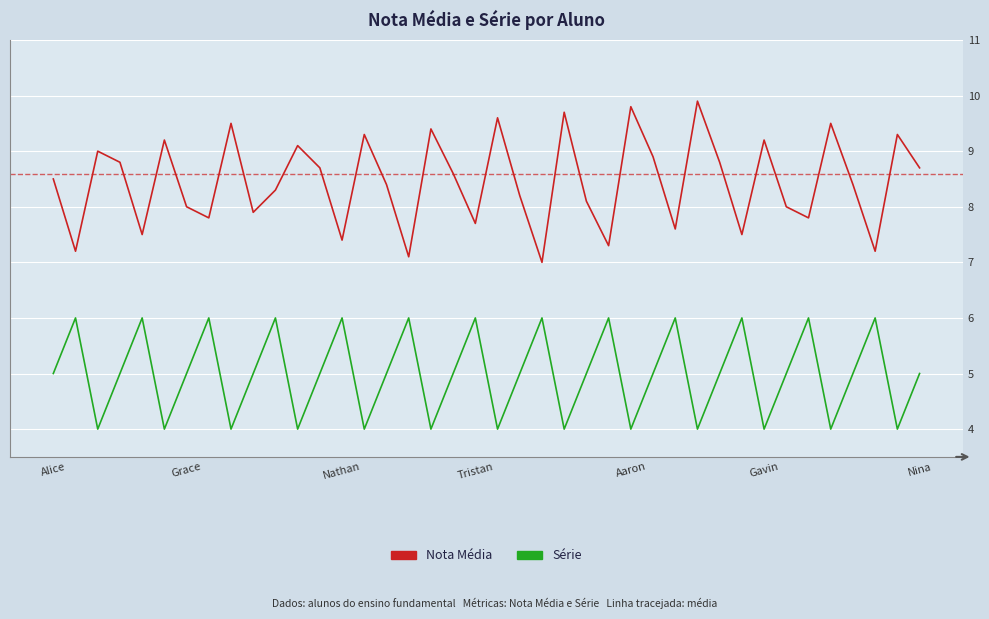

Which series has the largest total across all categories?

Nota Média